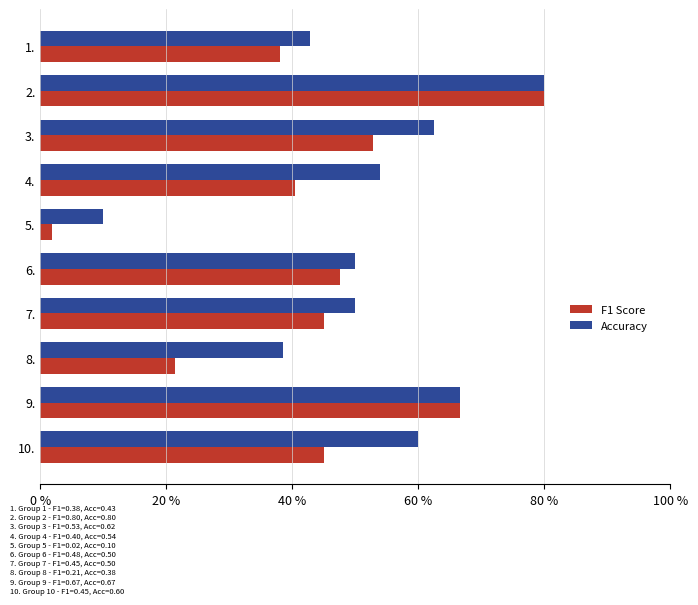

What position from the left is 6.?

6